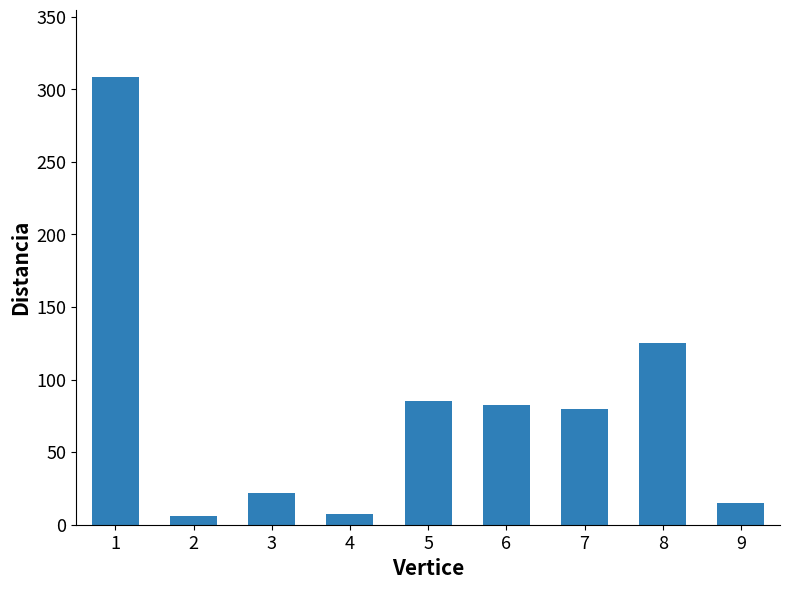

What is the average value?

81.3